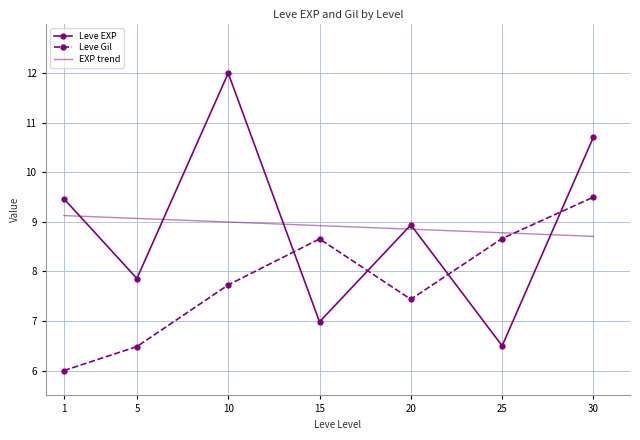

Which series changed the most between 10 and 15?

Leve EXP